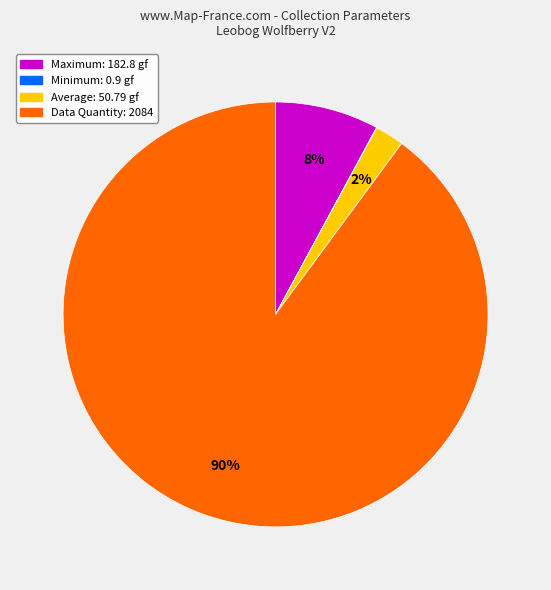

To the nearest percent, what is the difference between the largest and smallest slice percentages?

90%